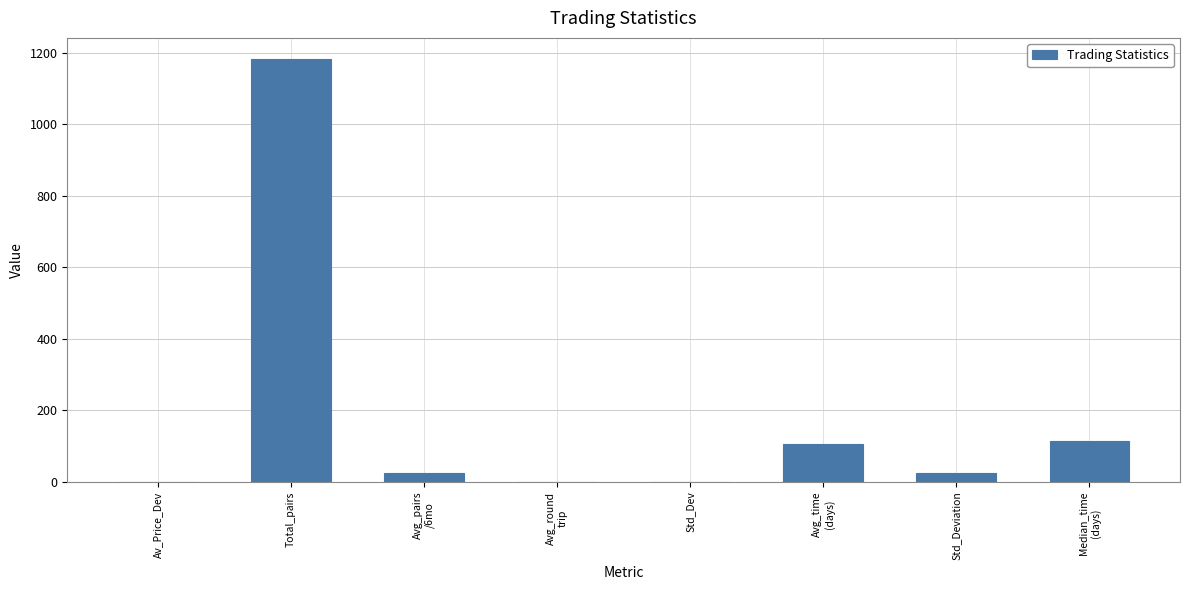

Which category has the highest value across all series?

Total_pairs